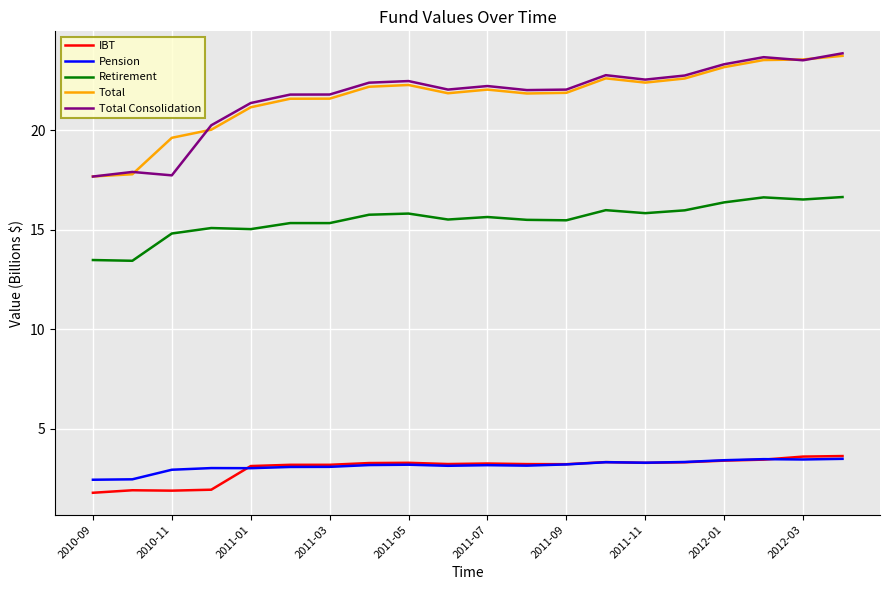

What is the minimum value shown in the chart?

1.8